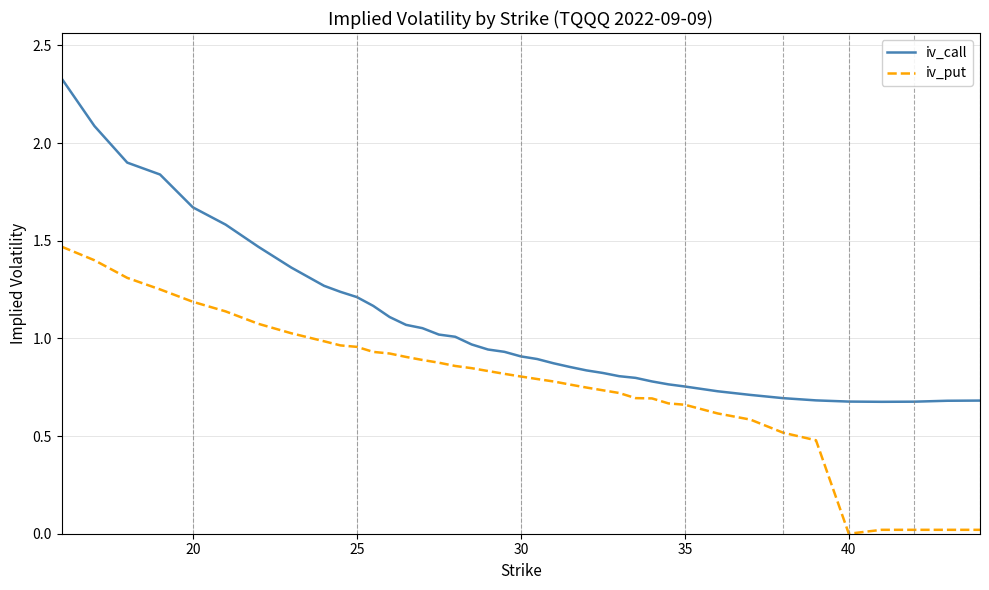

True or false: iv_call and iv_put intersect in this chart.

False